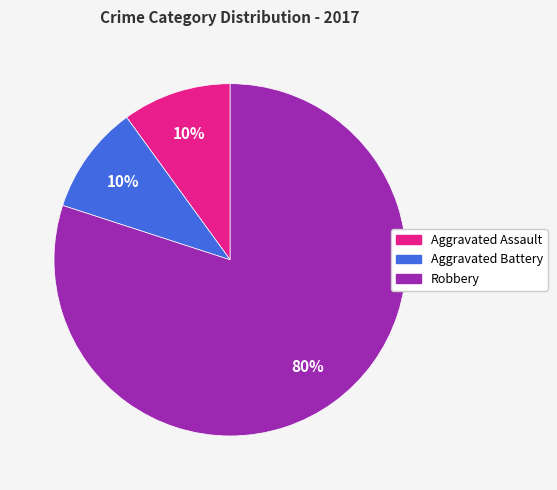

To the nearest percent, what is the difference between the Robbery and Aggravated Assault slice percentages?

70%